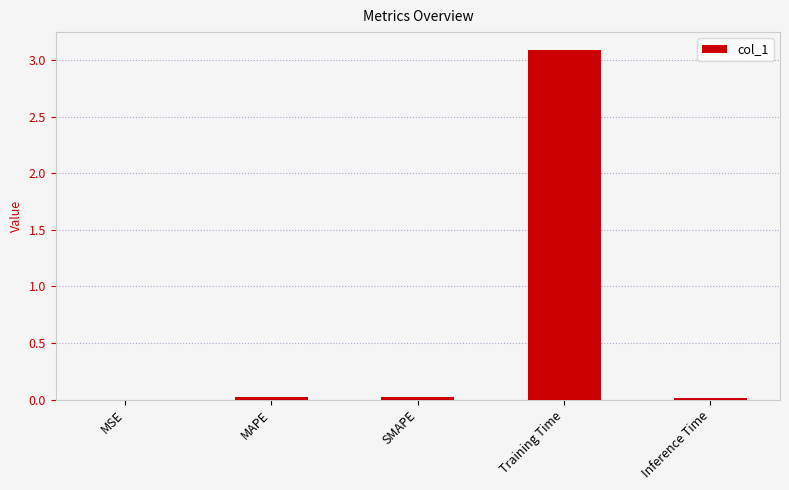

What is the sum of all values?

3.1